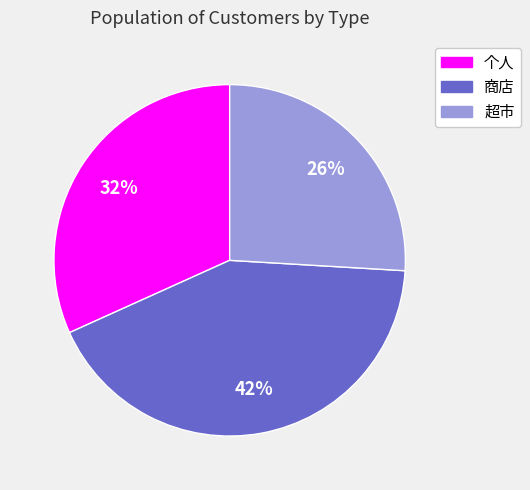

To the nearest percent, what is the difference between the largest and smallest slice percentages?

16%